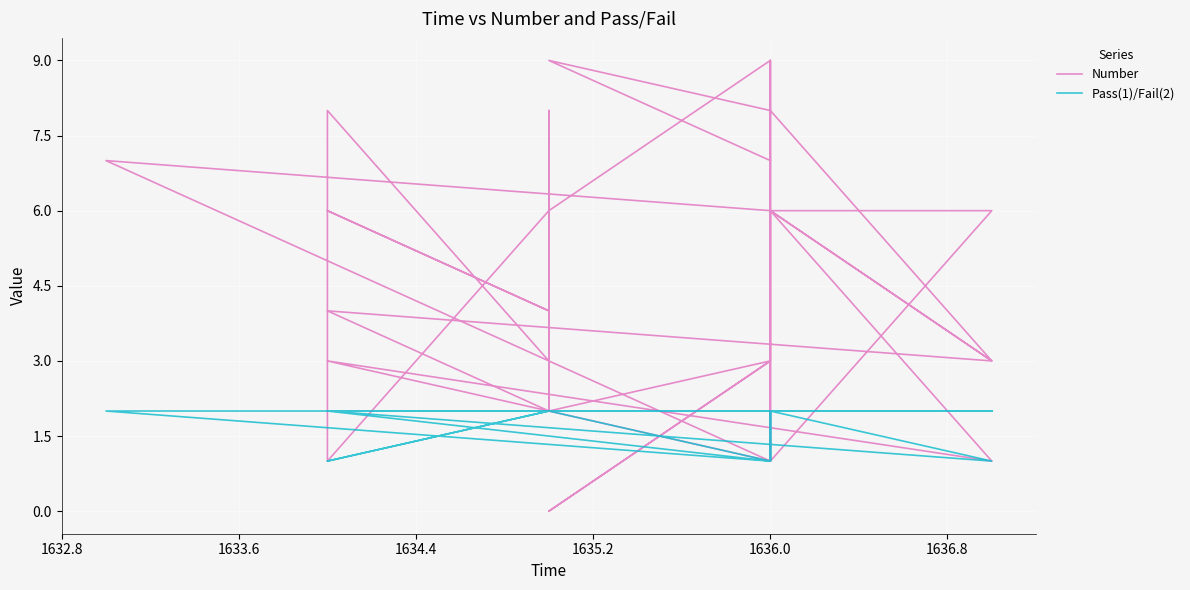

What is the difference between the maximum and minimum values in the Pass(1)/Fail(2) series?

1